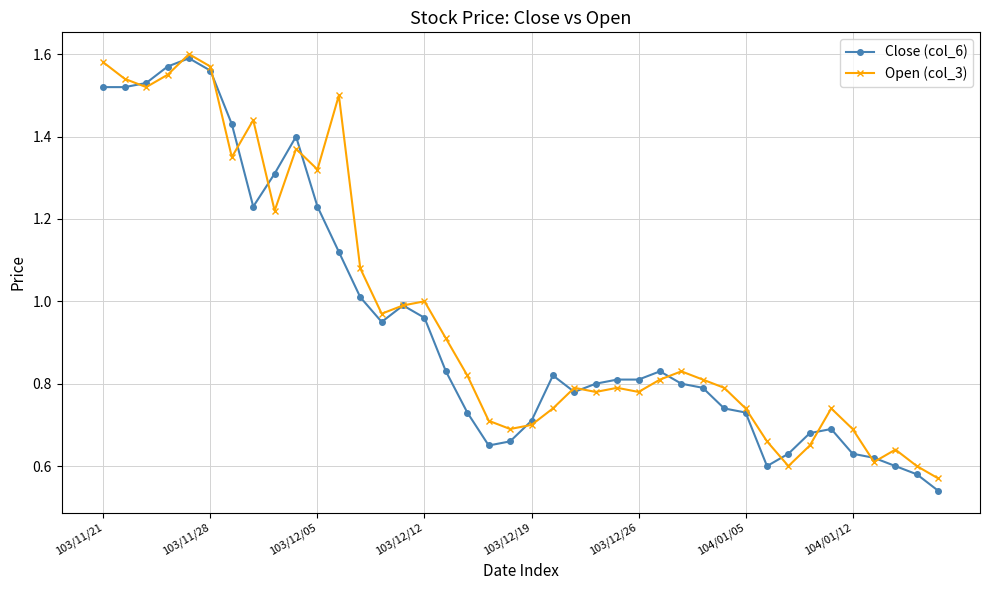

Which series has the largest range (max minus min)?

Close (col_6)